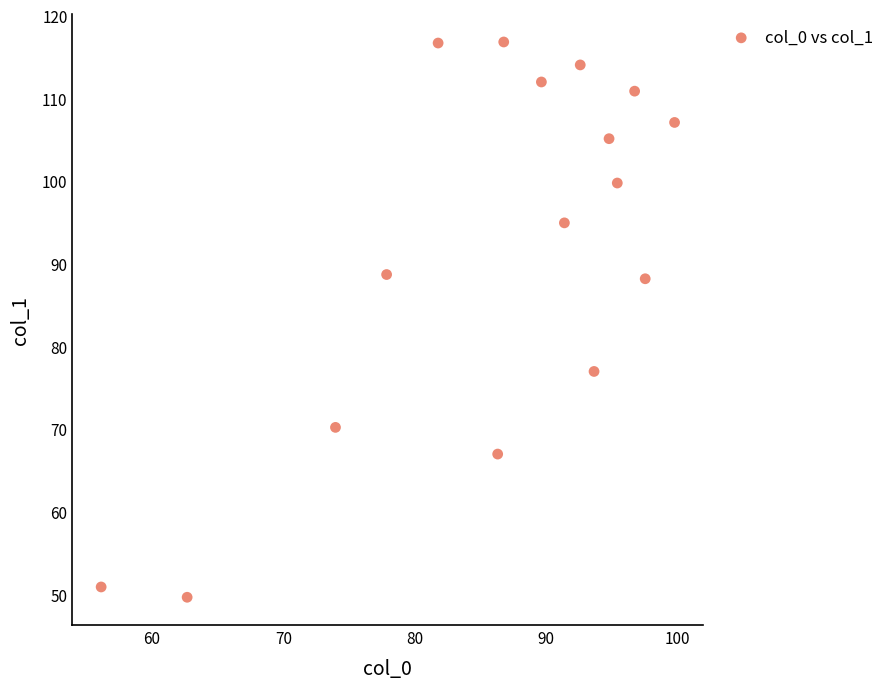

What is the range of Y values (max minus min)?

67.2